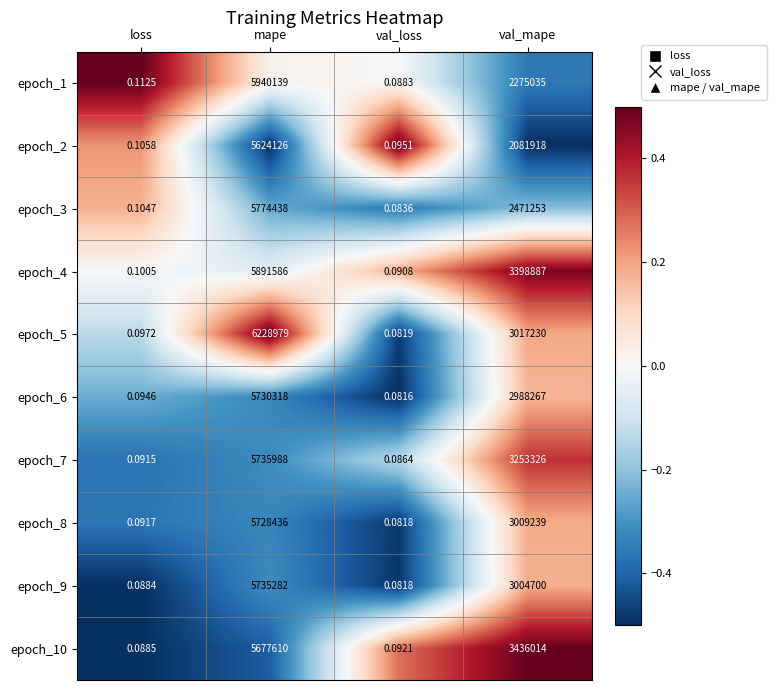

Where does the epoch_5 series first go above 3017230?

mape